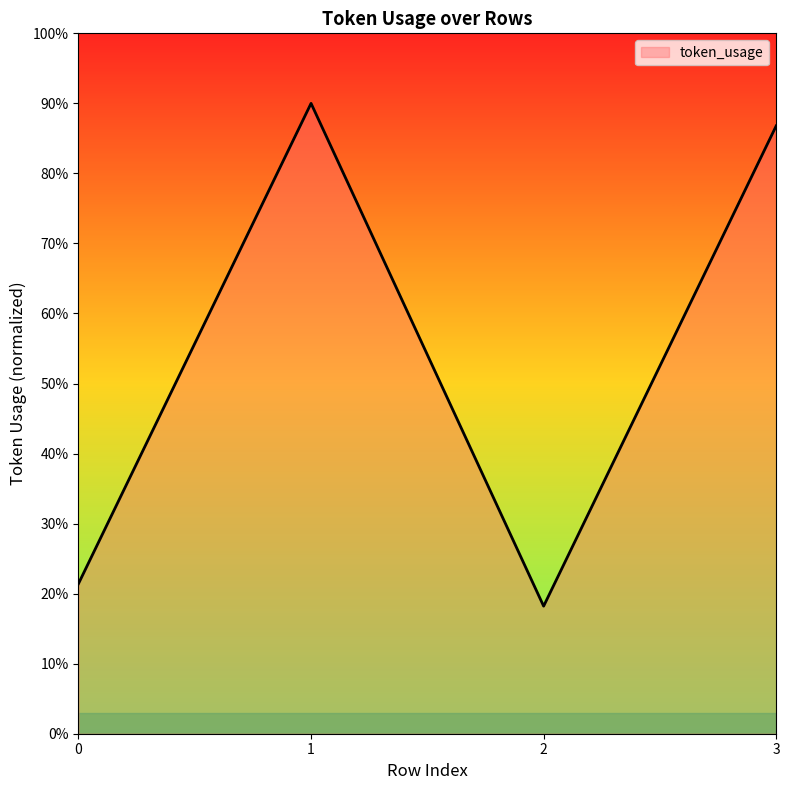

How many lines are shown in the chart?

1